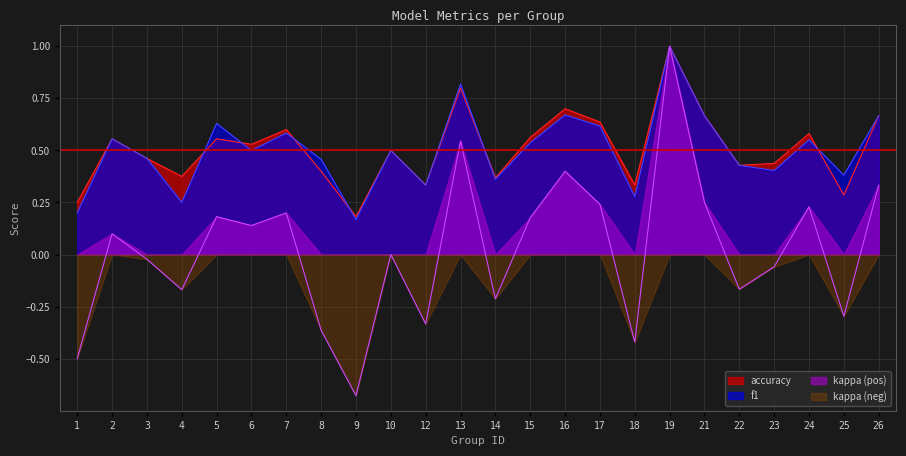

What is the approximate value of f1 at 13?

0.8